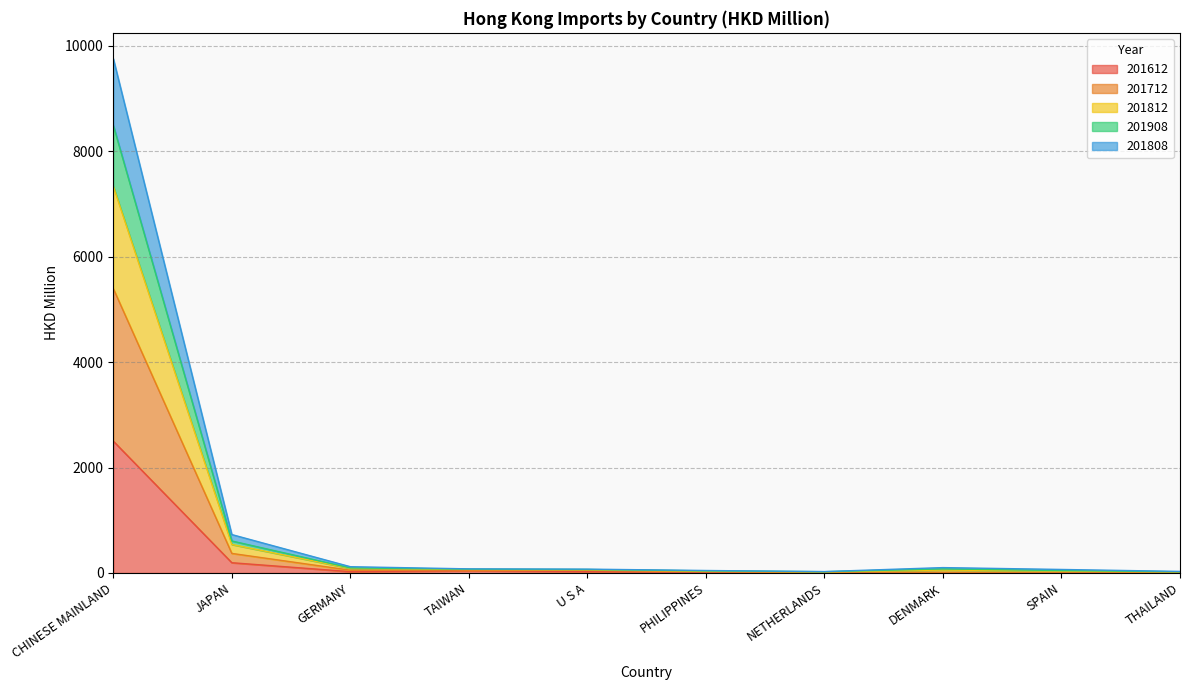

At which category does 201812 reach its first local valley?

NETHERLANDS